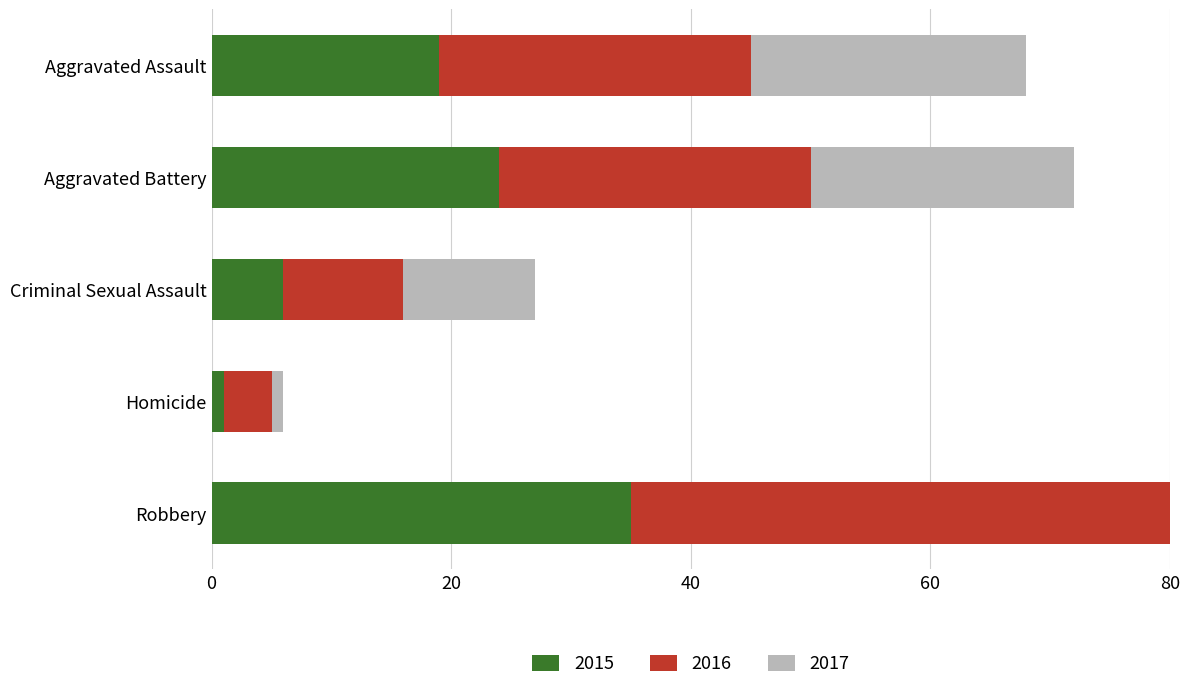

What is the label of the 2nd bar from the left?

Aggravated Battery